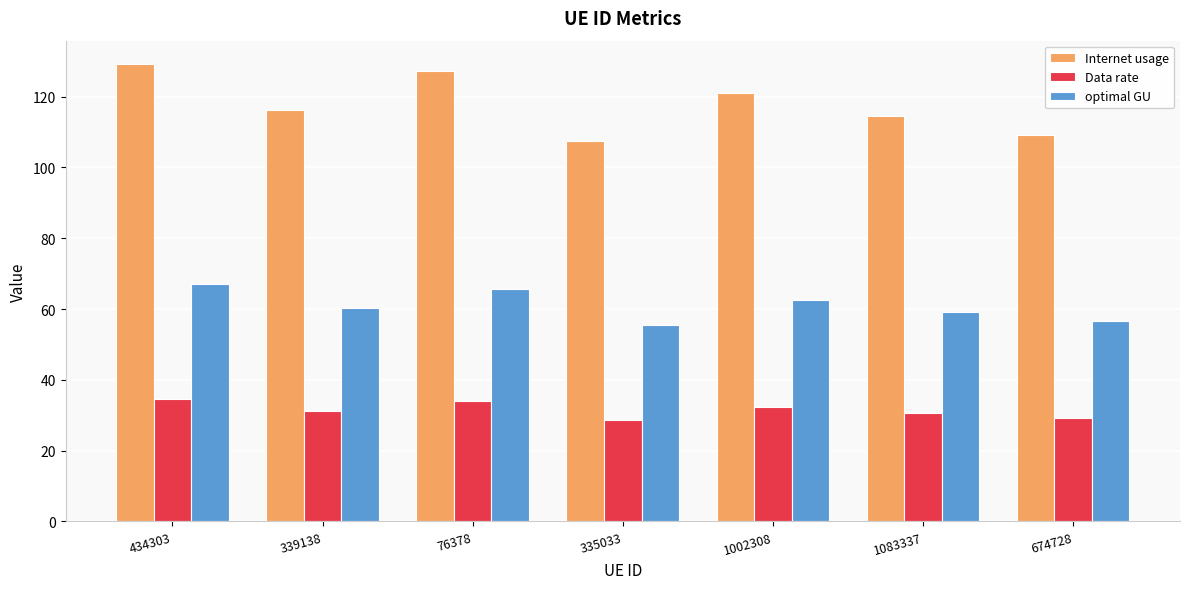

What are all the series names shown in the legend?

Internet usage, Data rate, optimal GU